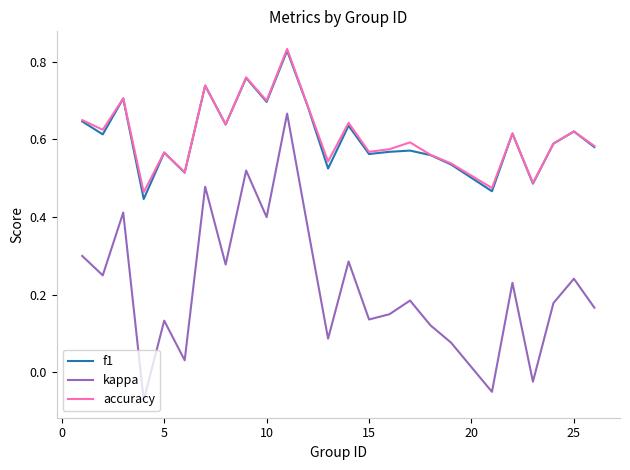

Which series has the largest range (max minus min)?

kappa